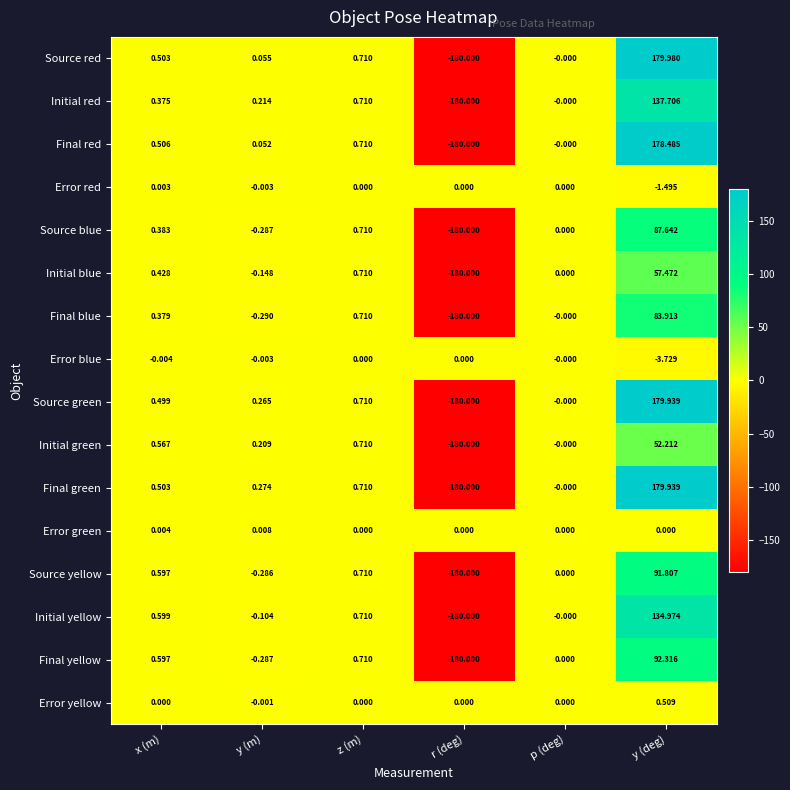

Which series changed the most between x (m) and z (m)?

Initial red